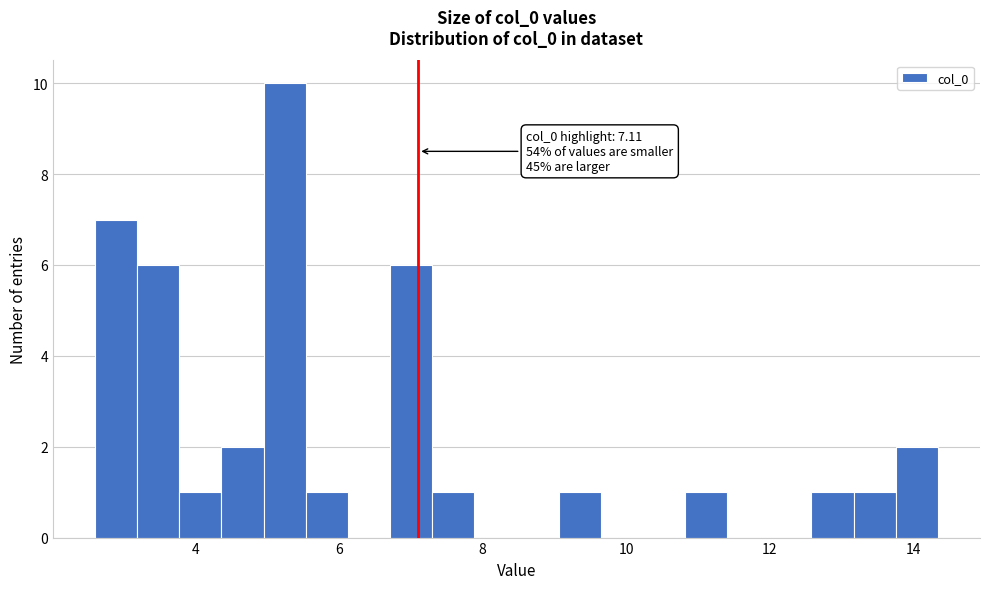

Read against the x-axis, roughly where is the centre of the tallest bar?

5.2